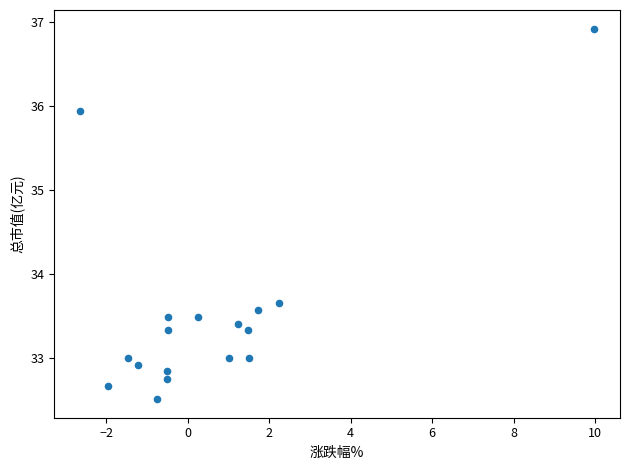

What is the range of Y values (max minus min)?

4.4